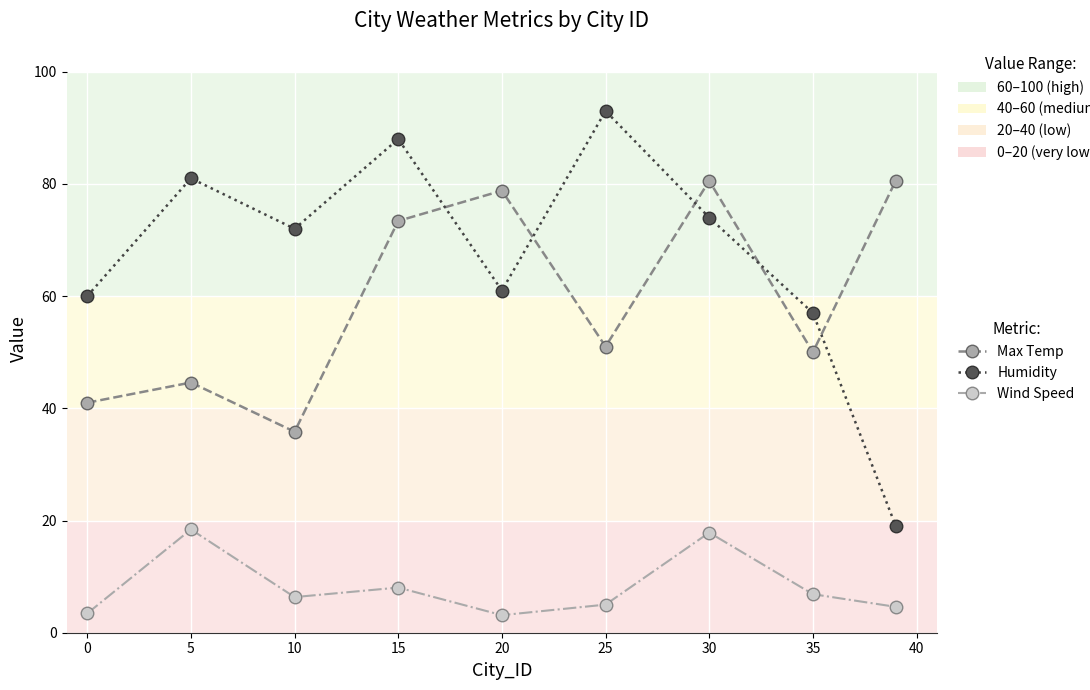

What is the average value of the Humidity series?

67.2